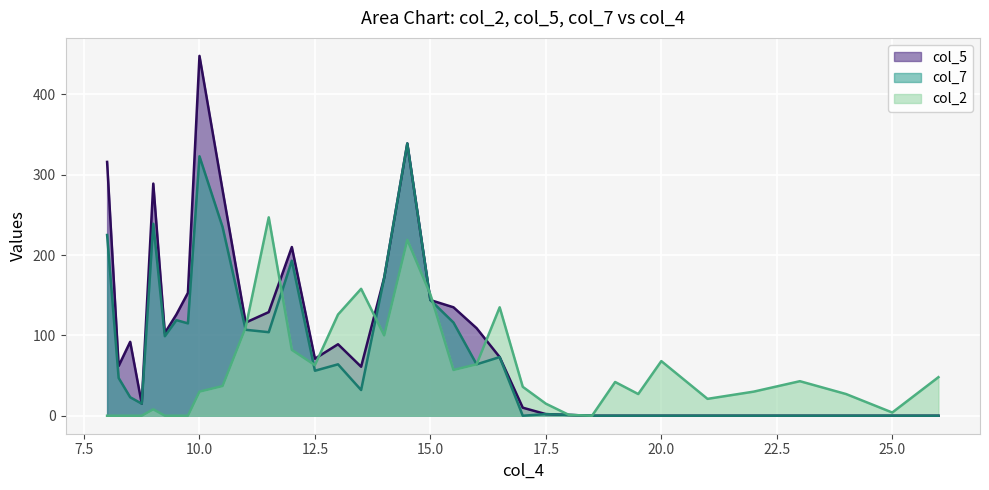

Which label corresponds to the largest value in the chart?

10.0